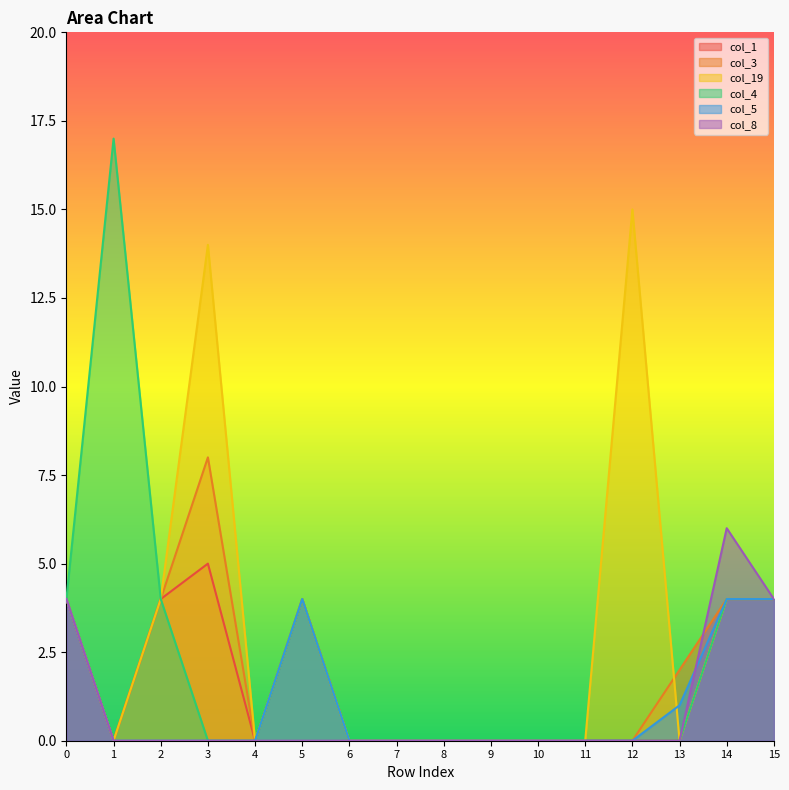

Rank the series at 13 from lowest to highest value.

col_1, col_19, col_4, col_8, col_5, col_3